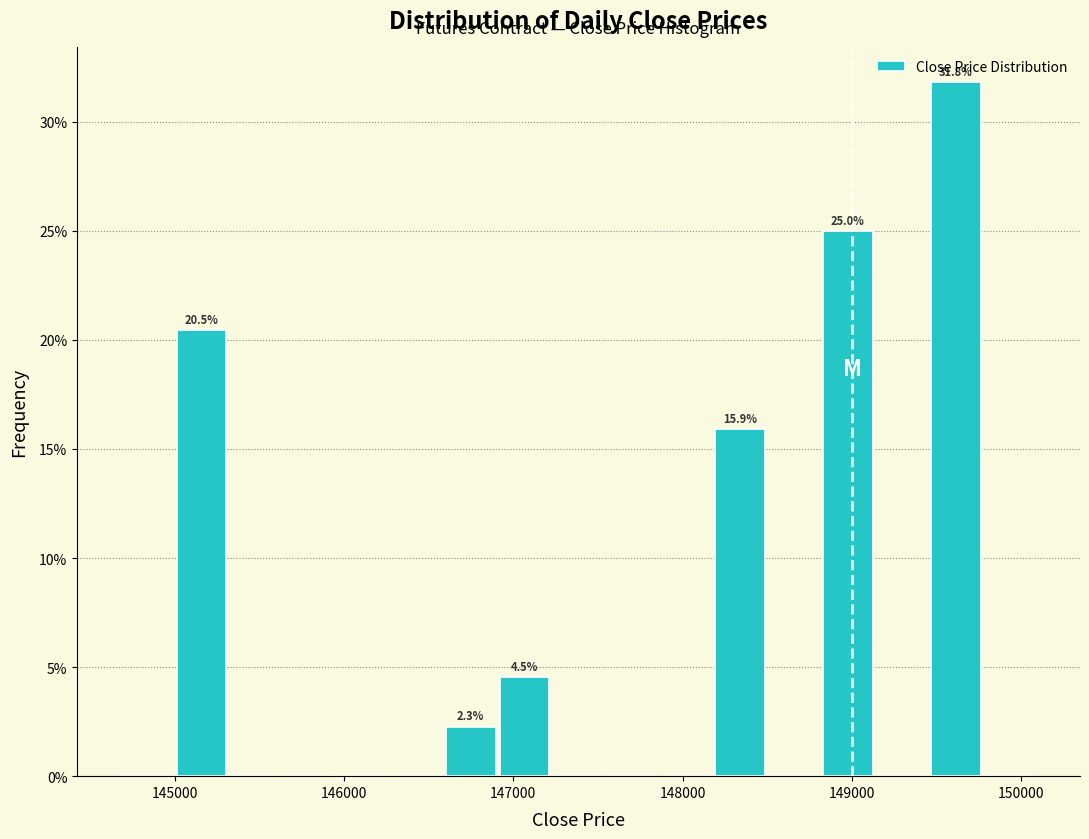

Read against the x-axis, roughly where is the centre of the tallest bar?

149600